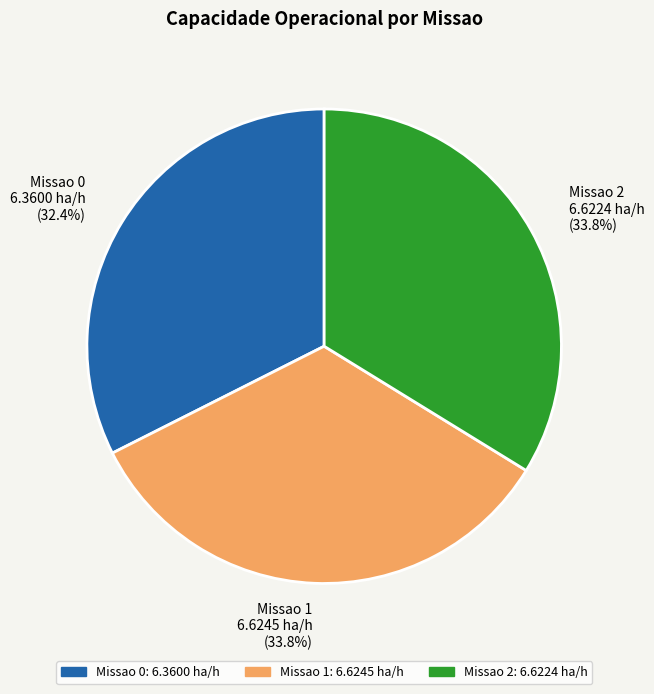

Which category has the smallest portion of the pie?

Missao 0